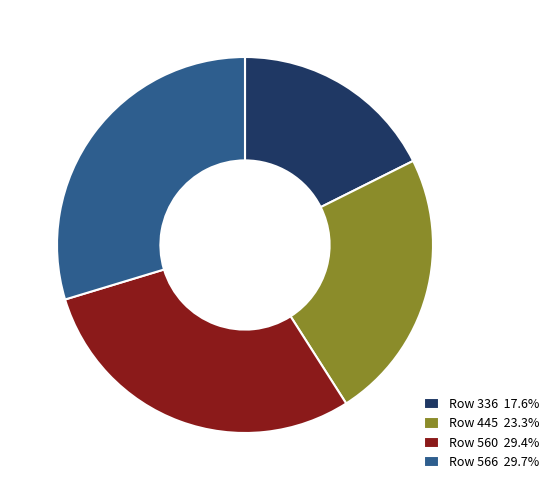

Does Row 566 represent more than half of the total?

No